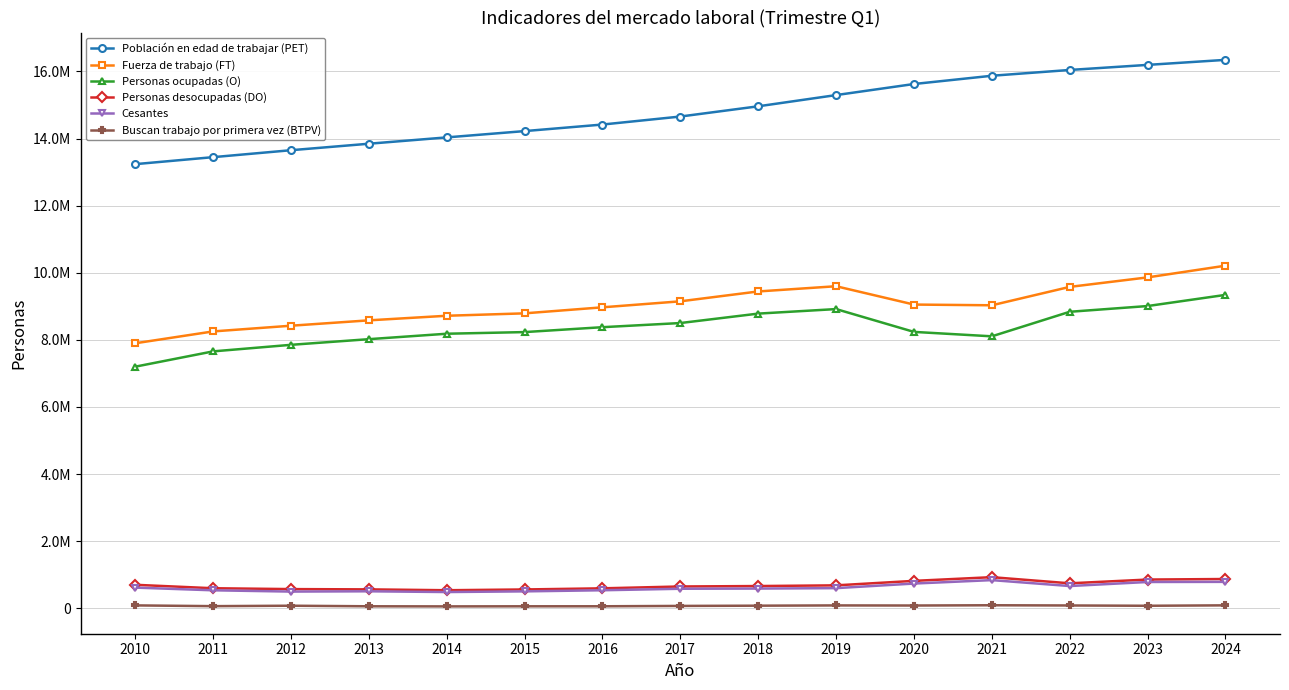

What is the total value across all series at 2010?

29726604